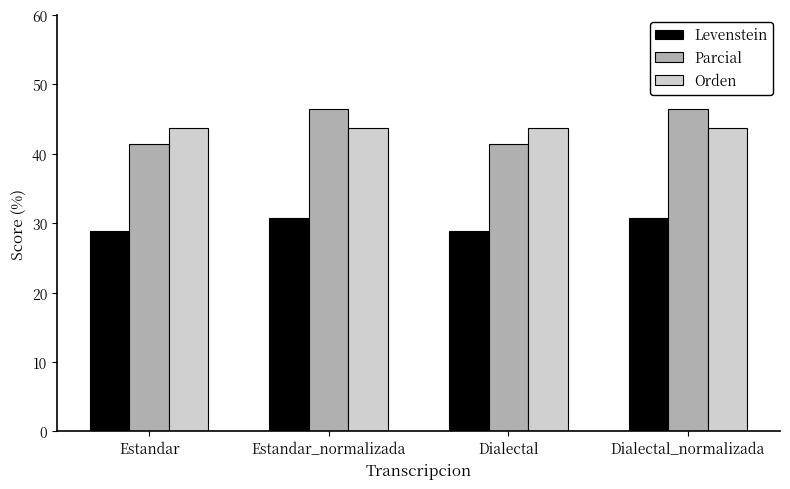

Rank the series at Estandar_normalizada from lowest to highest value.

Levenstein, Orden, Parcial